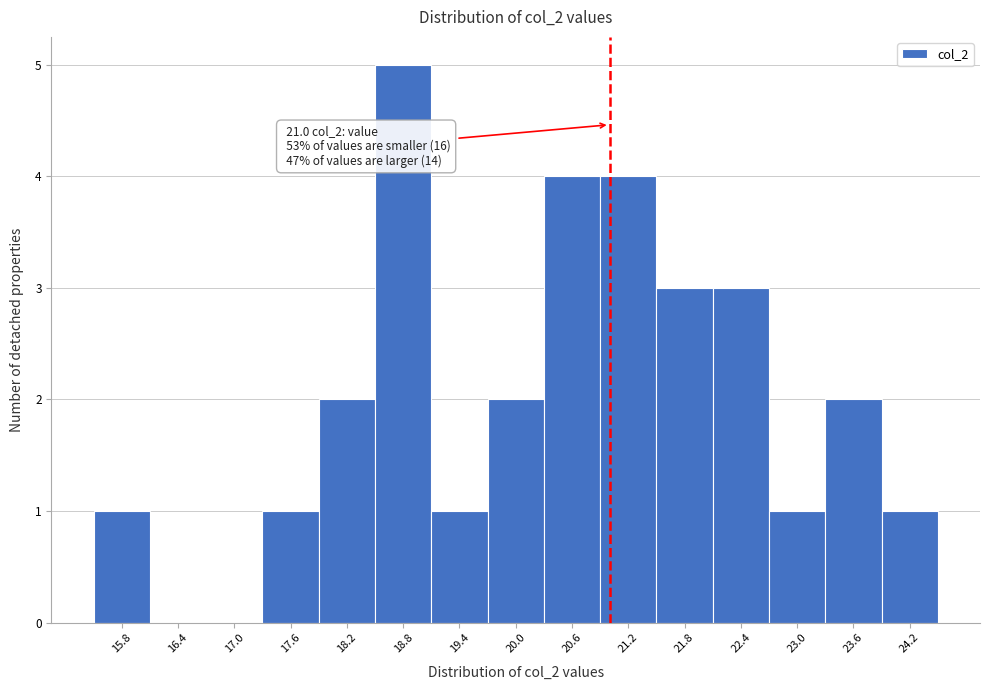

Over which range of the x-axis is the bar tallest?

18.5 to 19.1